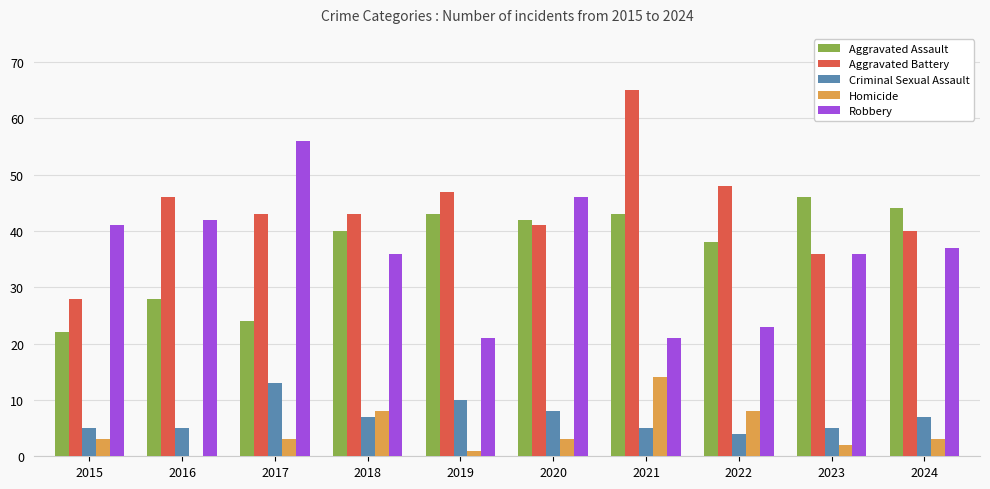

What are all the series names shown in the legend?

Aggravated Assault, Aggravated Battery, Criminal Sexual Assault, Homicide, Robbery